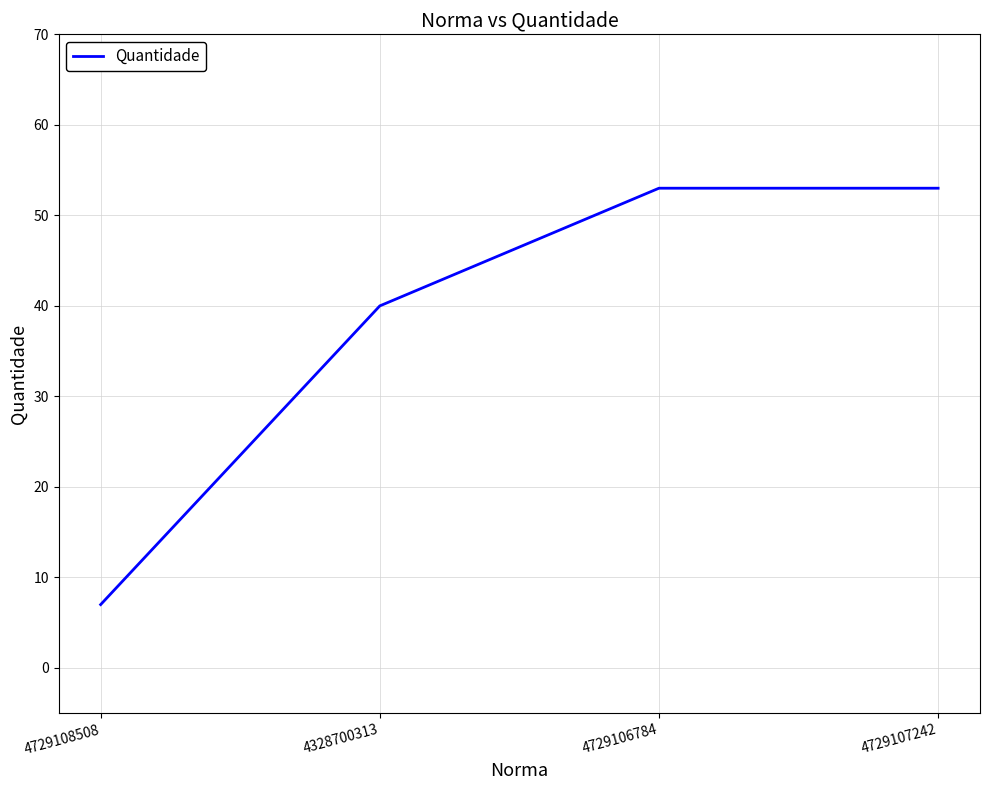

True or false: there are more than 2 points higher than both neighbors.

False